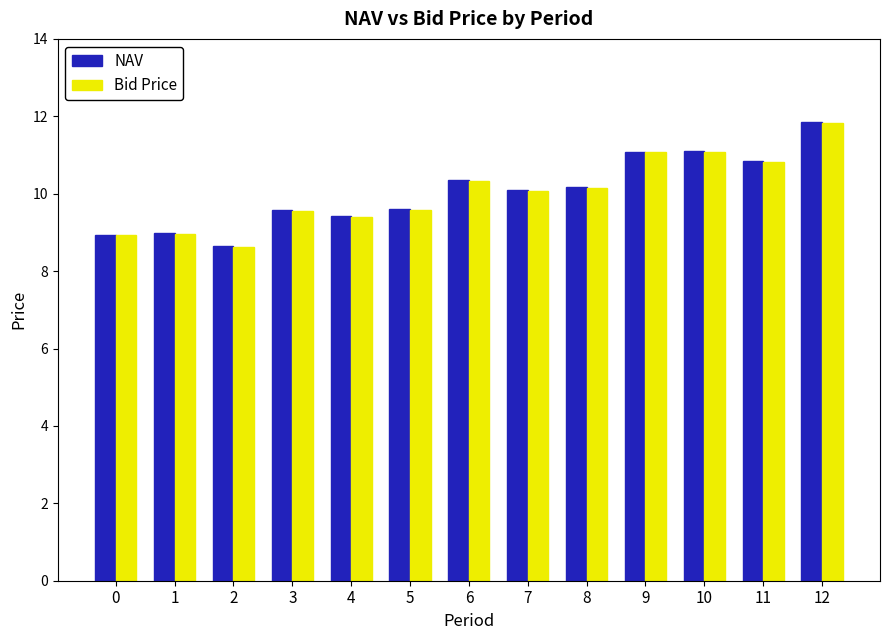

Where does the NAV series first go above 10?

6